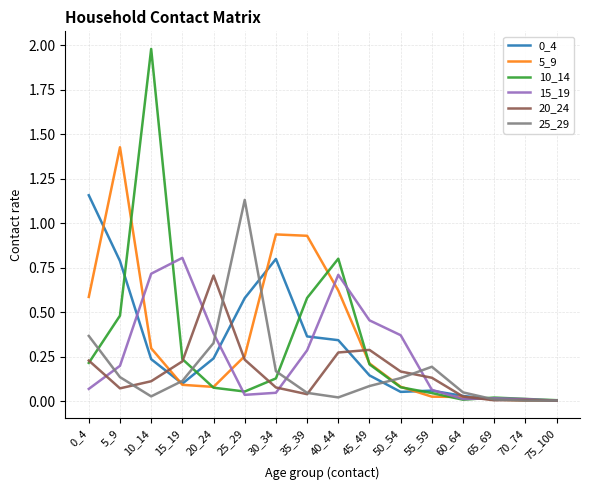

Is the value of 0_4 at 5_9 greater than the value of 10_14 at 25_29?

Yes